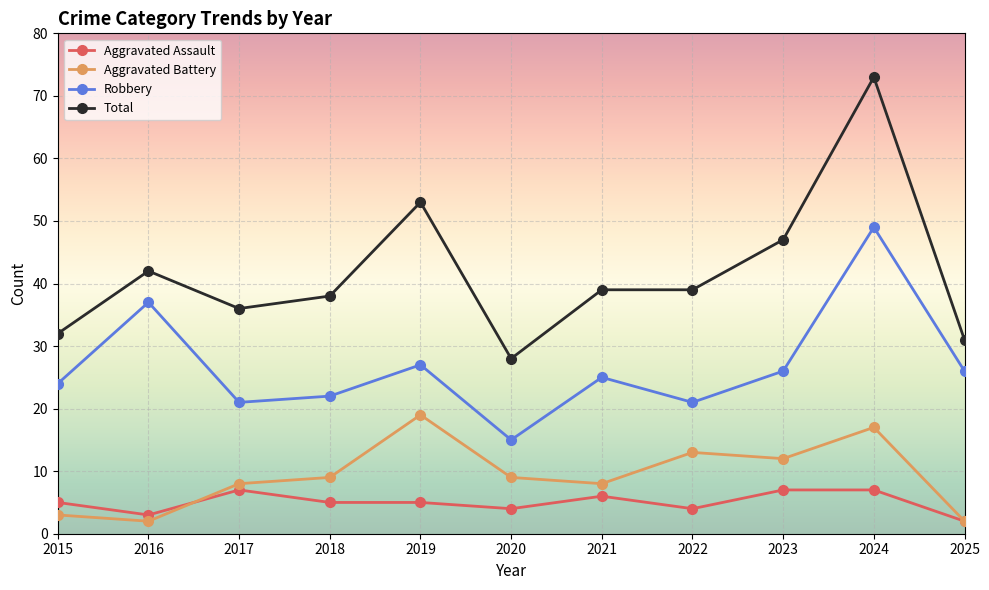

Is it true that Aggravated Battery equals 4 at 2022?

False